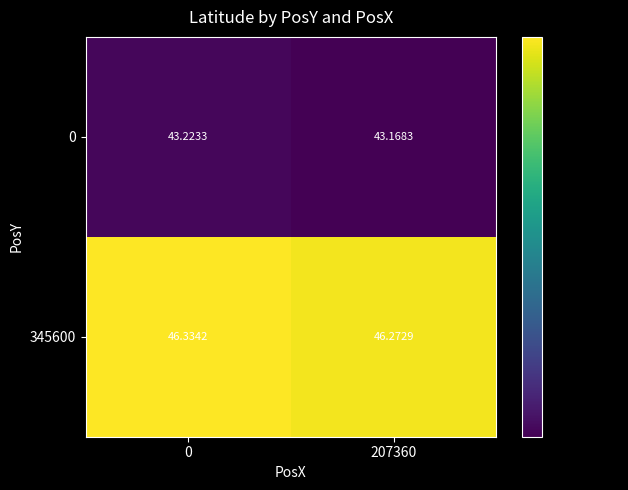

Is the value of 0 at 0 greater than the value of 345600 at 207360?

No